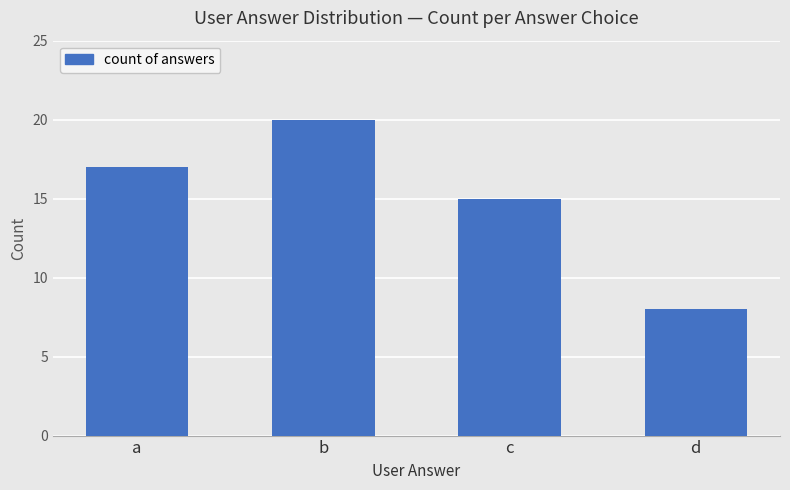

What is the value of the 1st bar from the left?

17